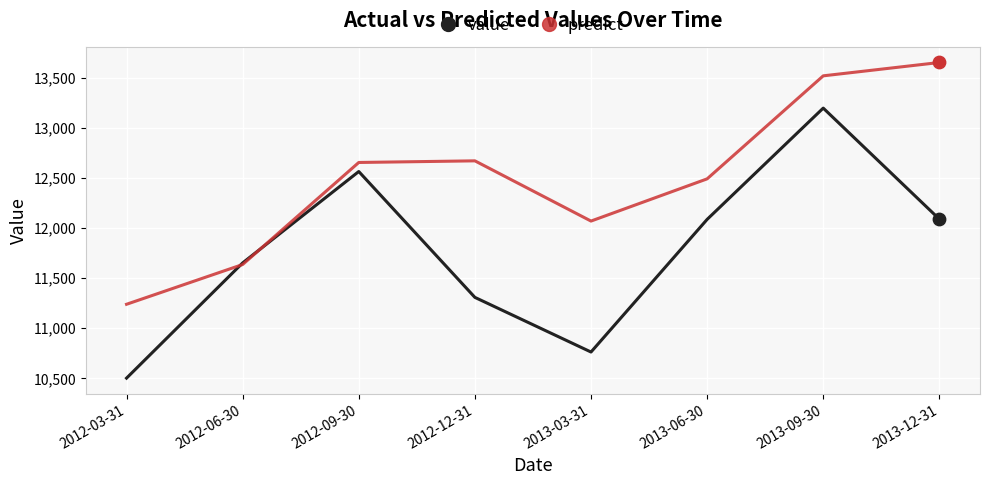

At how many categories does at least one series exceed 12117?

5